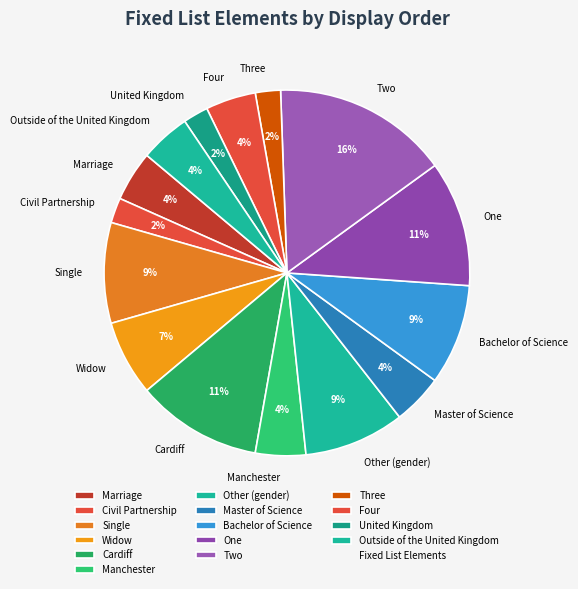

Is the sum of Three and Manchester greater than half?

No